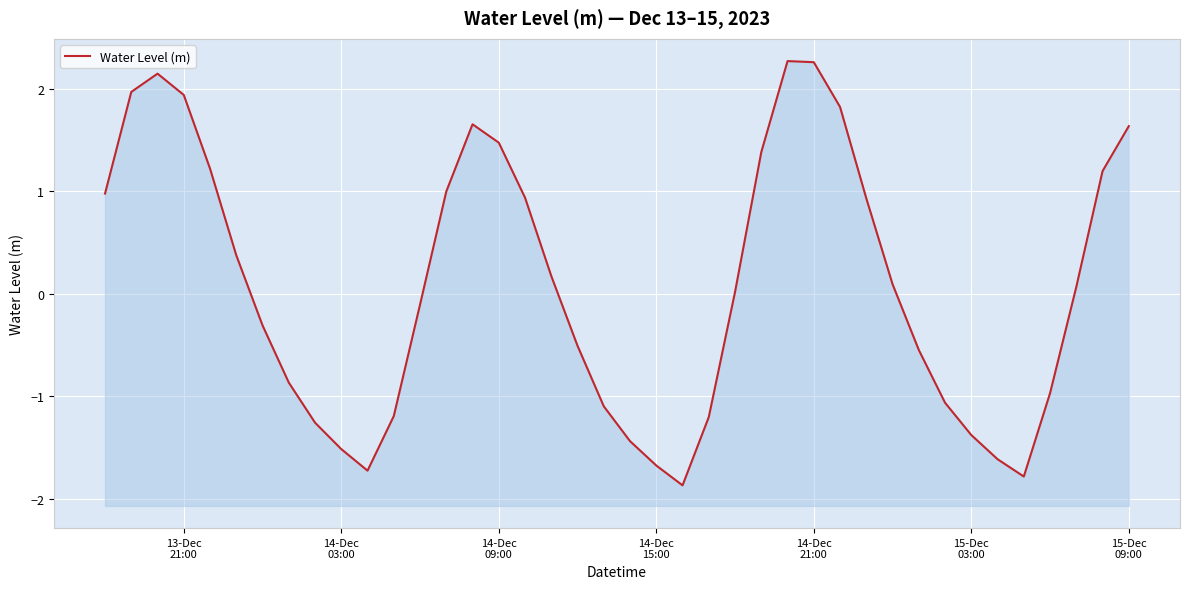

Reading right to left, transcribe all the data shown in this chart.

1.6	1.2	0.1	-1.0	-1.8	-1.6	-1.4	-1.1	-0.5	0.1	0.9	1.8	2.3	2.3	1.4	0.0	-1.2	-1.9	-1.7	-1.4	-1.1	-0.5	0.2	0.9	1.5	1.7	1.0	-0.1	-1.2	-1.7	-1.5	-1.3	-0.9	-0.3	0.4	1.2	1.9	2.1	2.0	1.0